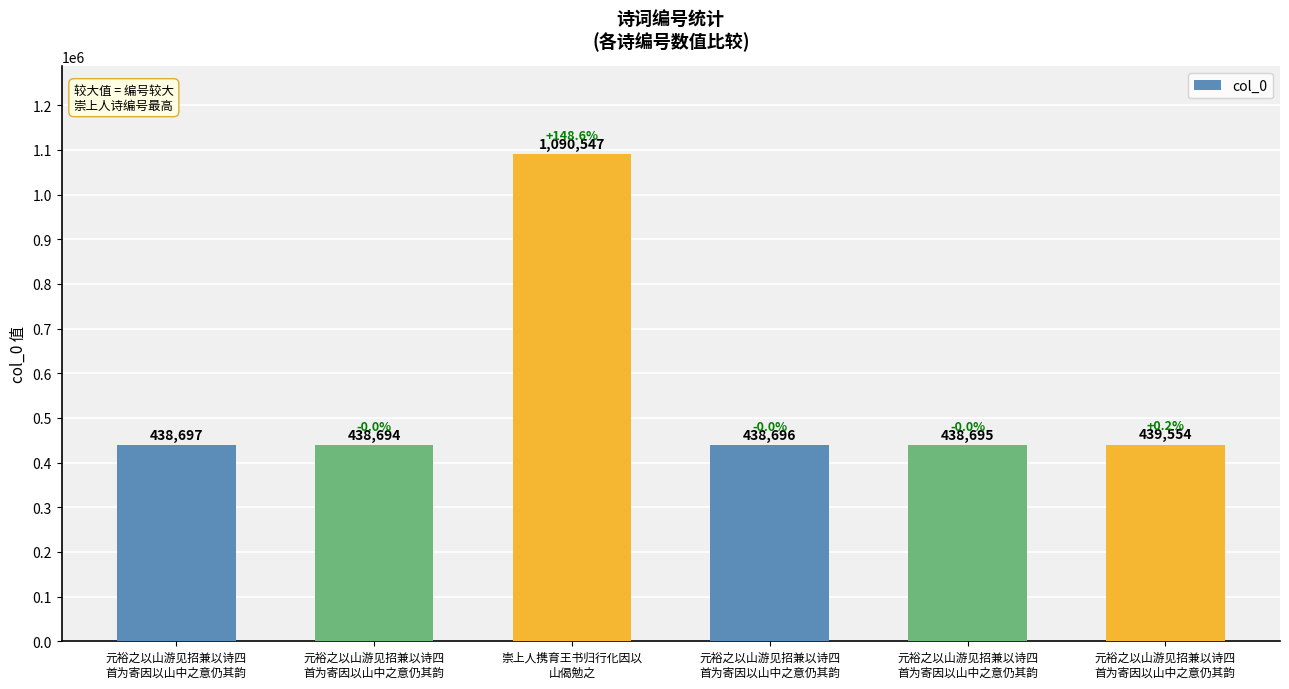

How many bars are there in total?

6